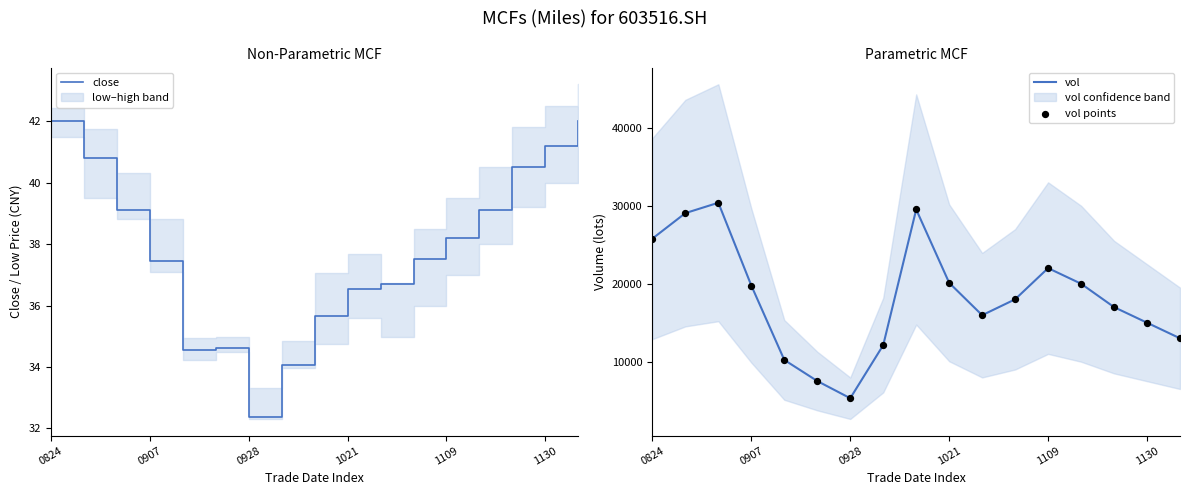

At how many categories does at least one series exceed 14972?

12